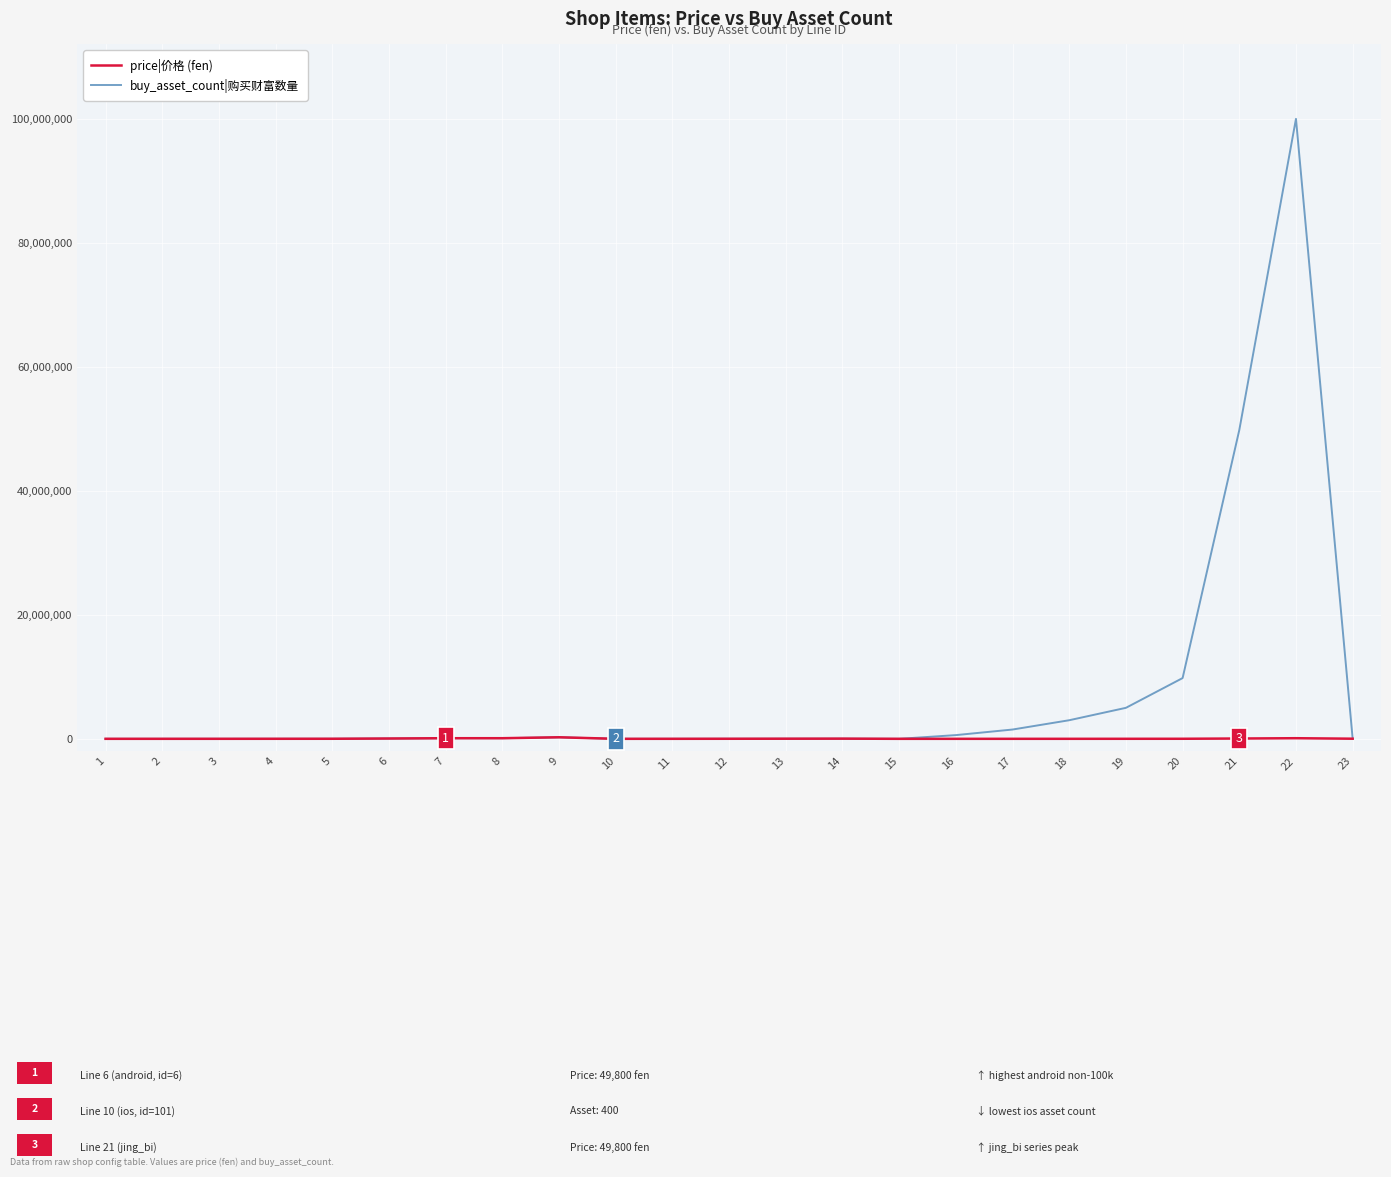

What is the difference between the second highest and second lowest values in the buy_asset_count|购买财富数量 series?

49799600